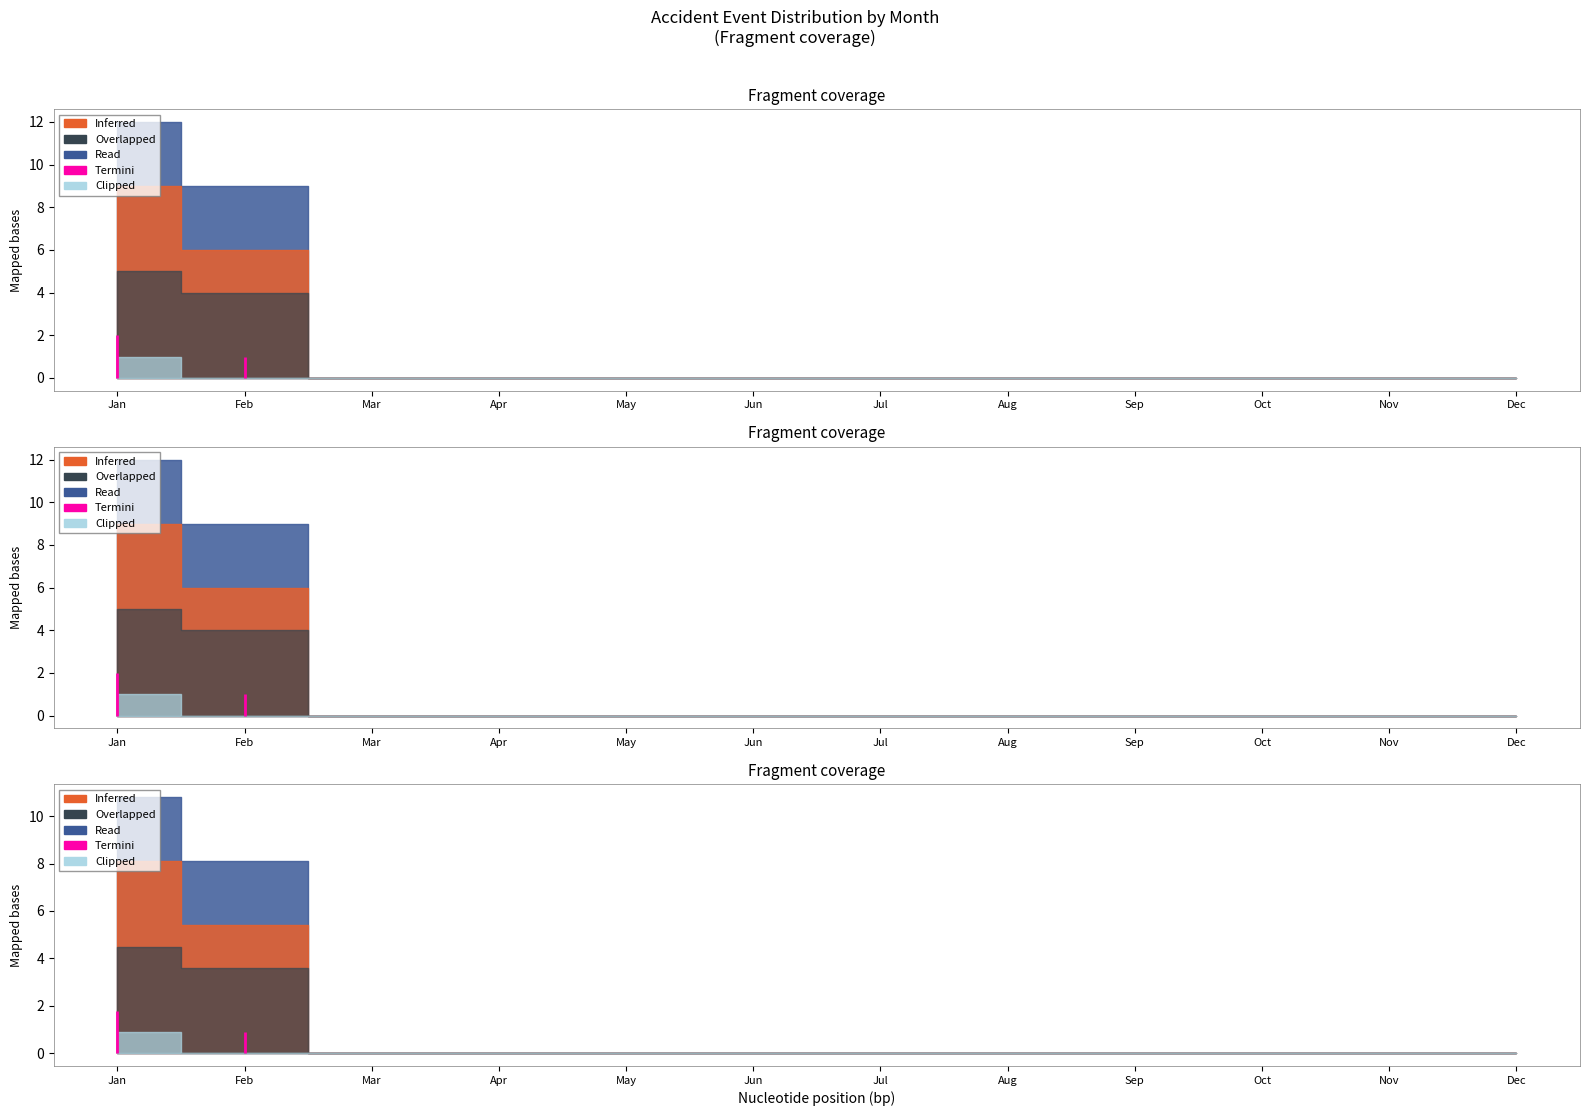

True or false: Inferred and Overlapped intersect in this chart.

False